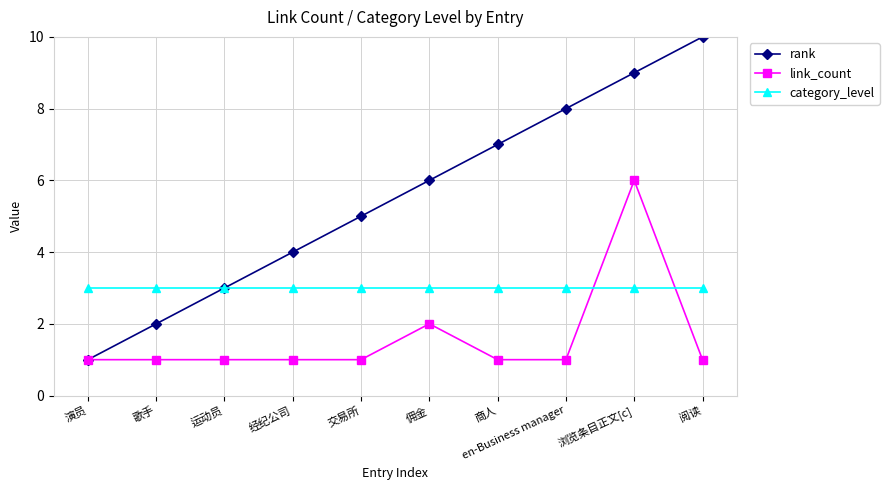

Between 歌手 and 经纪公司, which series saw the biggest shift?

rank